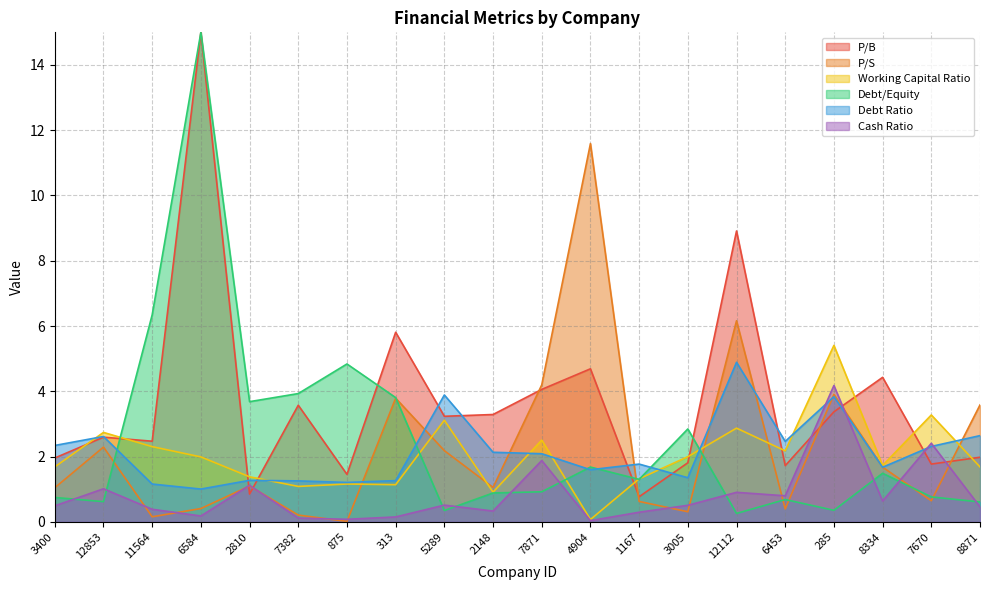

What value does the Debt Ratio series have at 6453?

2.5